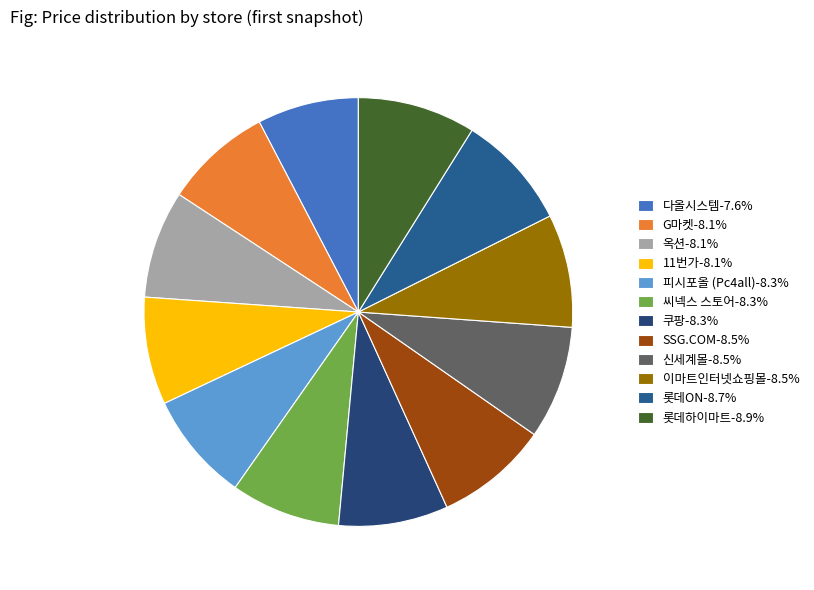

Combined, do 이마트인터넷쇼핑몰 and 신세계몰 account for over 50%?

No